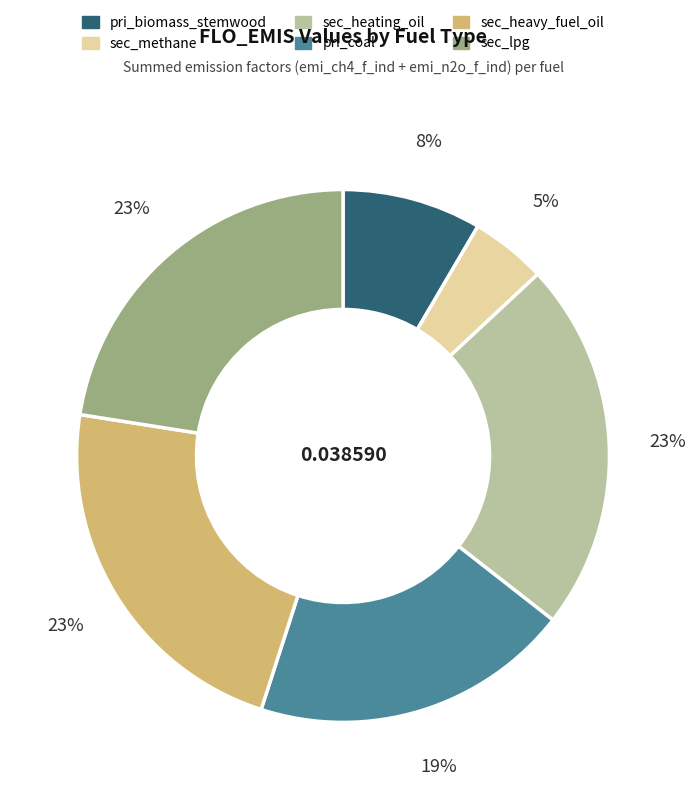

What is the smallest slice in the pie chart?

sec_methane